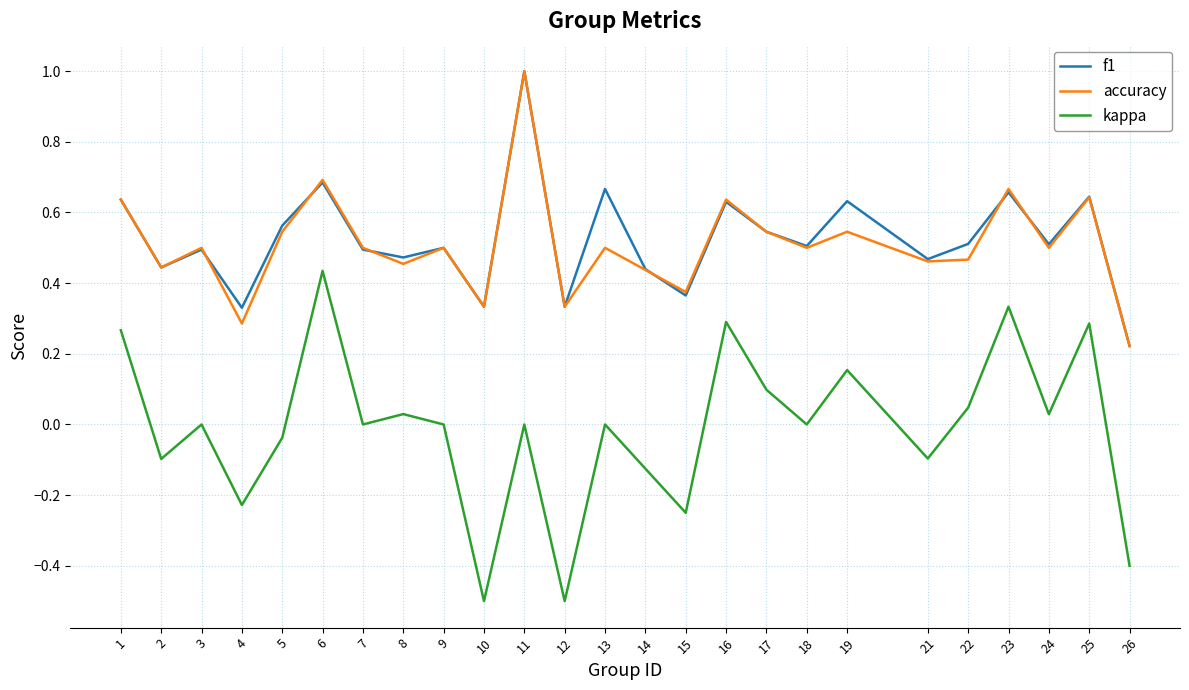

Between 10 and 17, which series saw the biggest shift?

kappa